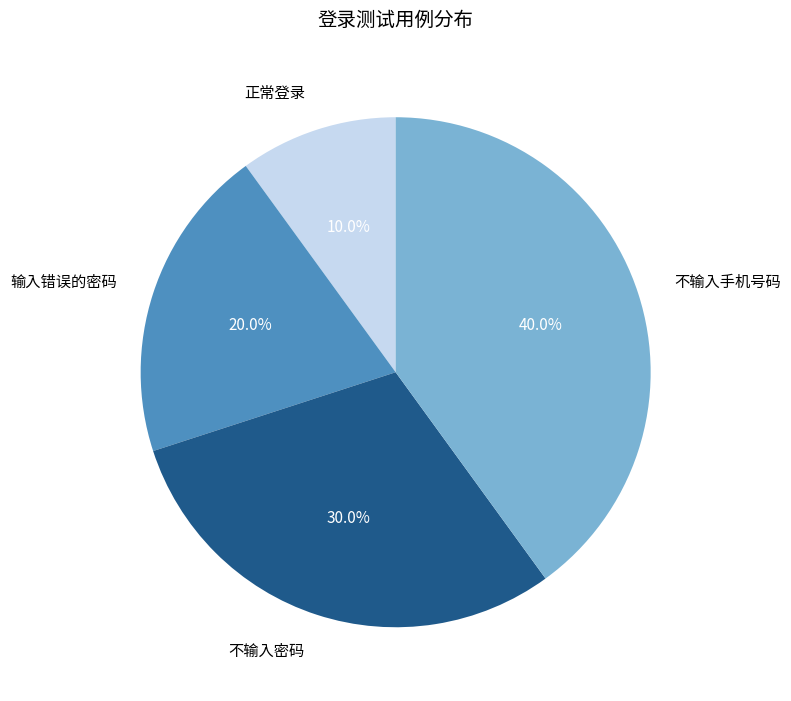

To the nearest percent, what percentage of the pie is 不输入手机号码?

40%